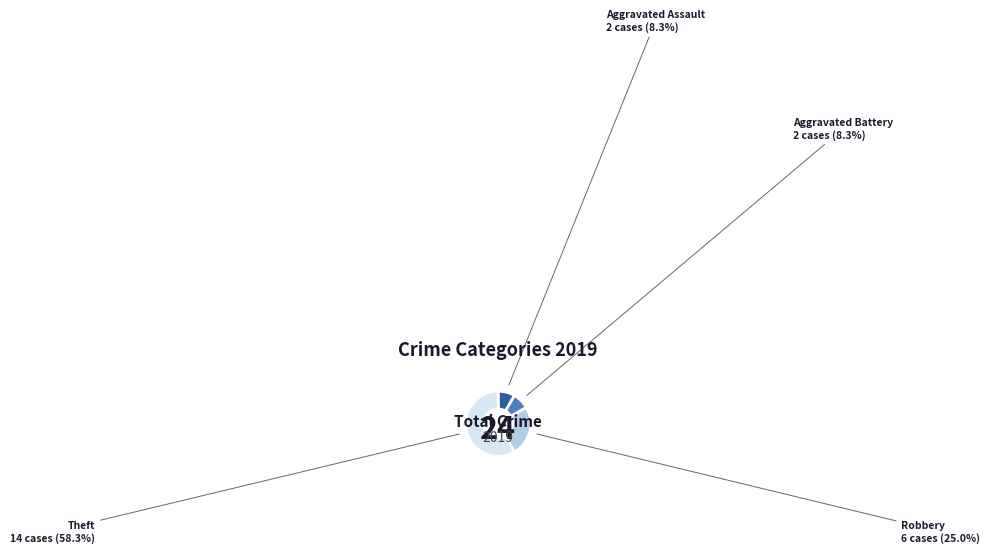

To the nearest percent, what is the difference between the largest and smallest slice percentages?

50%